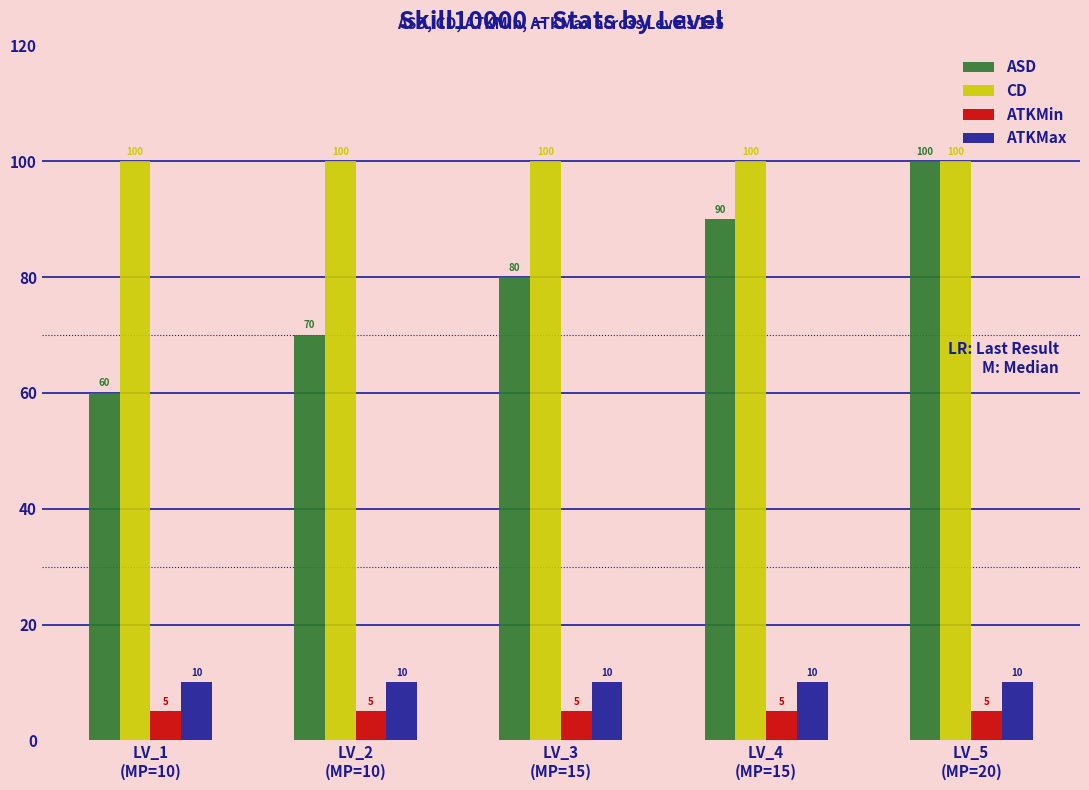

True or false: CD has a value of 32 at LV_5
(MP=20).

False